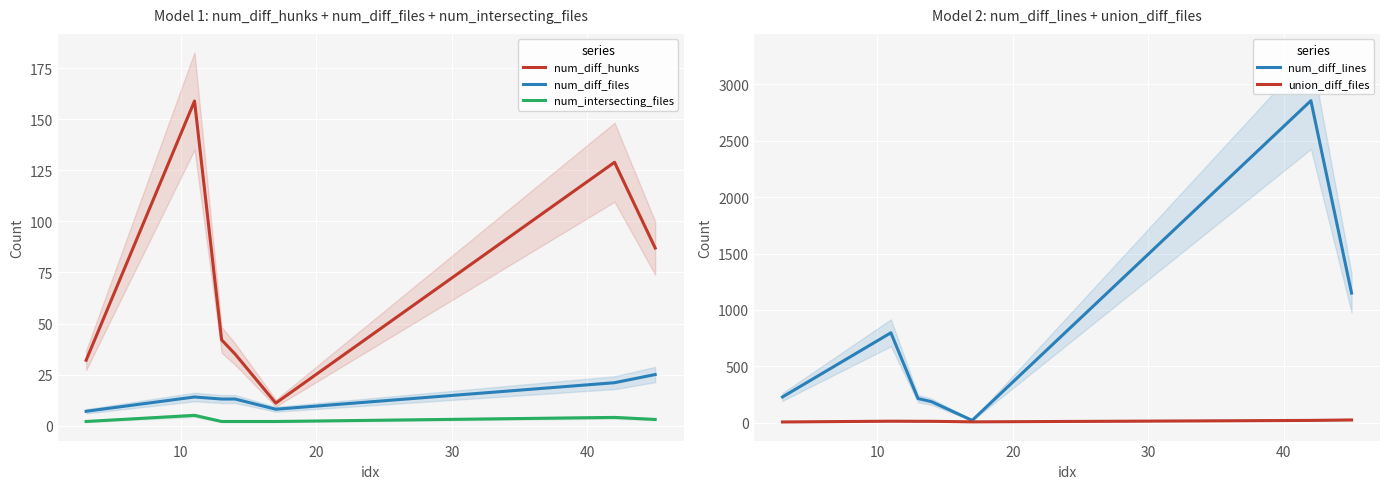

Count the number of categories in the chart.

7